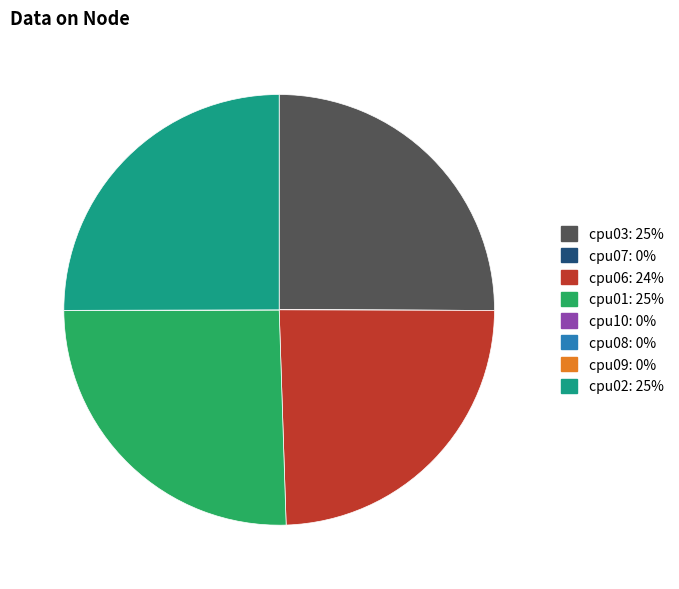

Combined, do cpu02 and cpu06 account for over 50%?

No